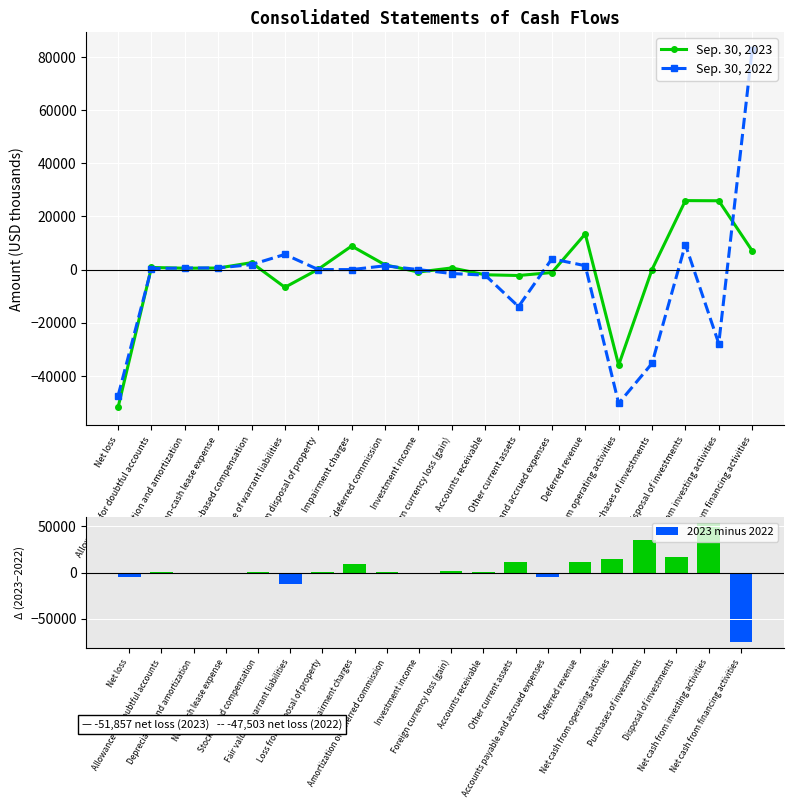

Read the Sep. 30, 2023 value at Allowance for doubtful accounts, to the nearest 50.

800